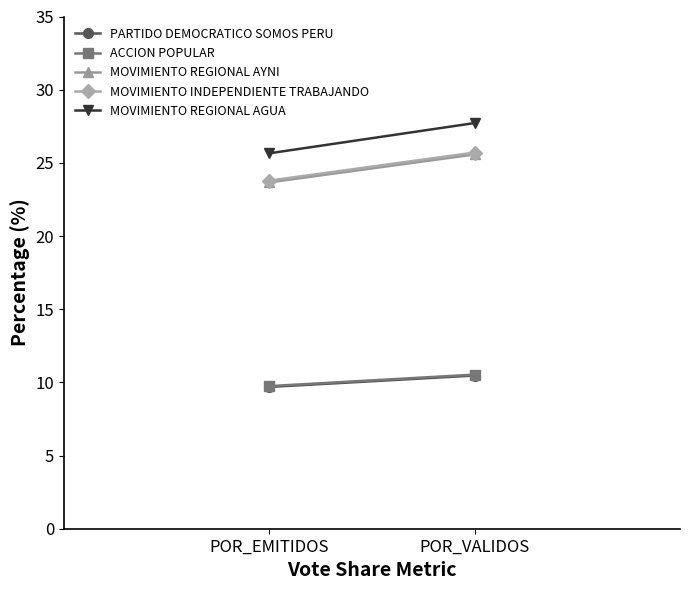

At how many categories does at least one series exceed 18?

2